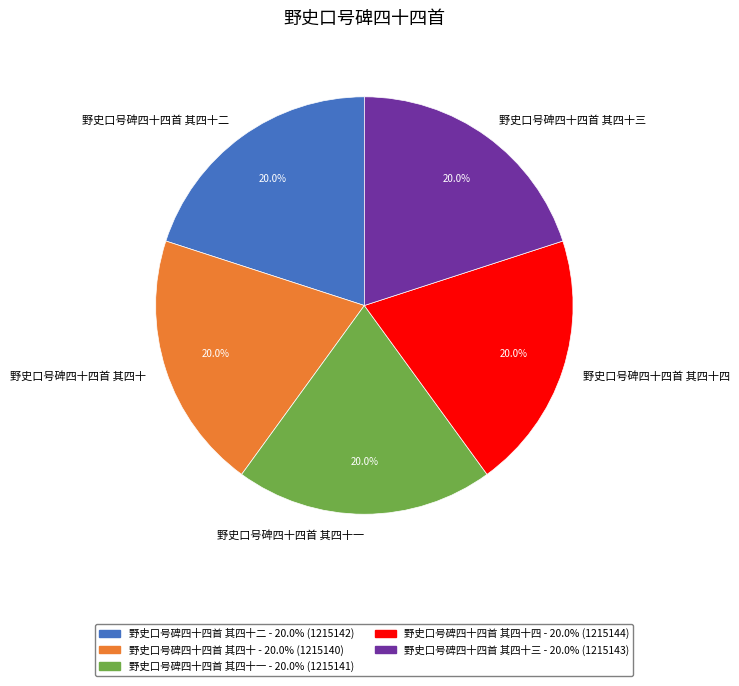

How many segments does this pie chart have?

5